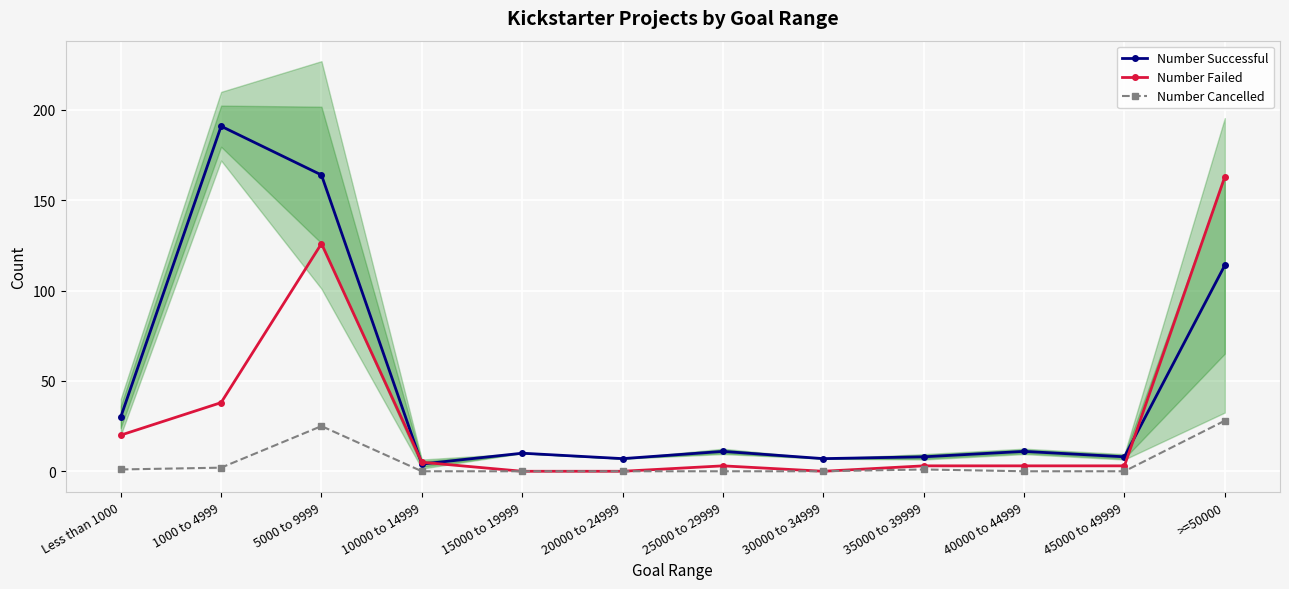

How many values in the Number Failed series exceed 3?

5